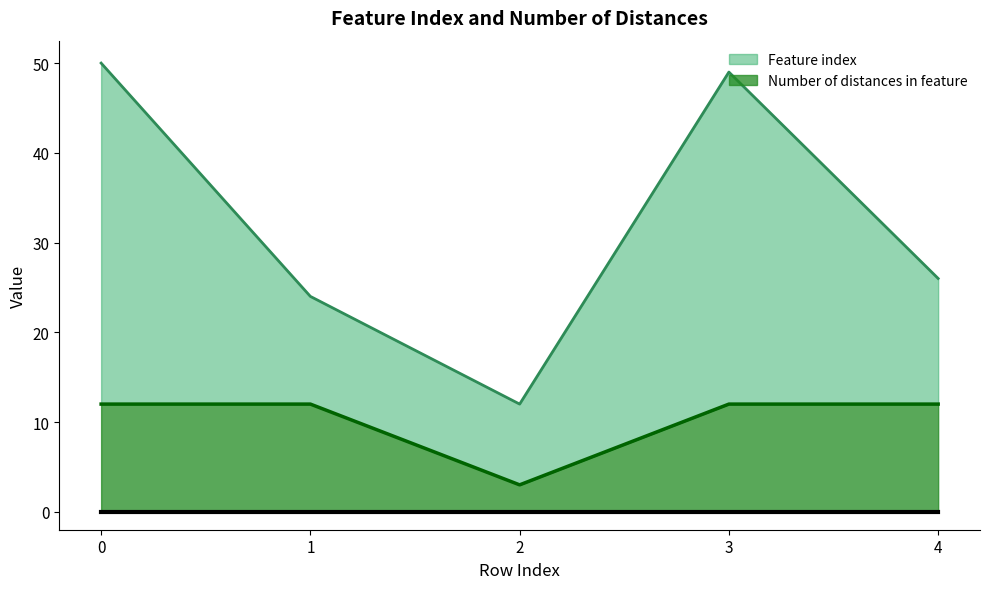

The value of Feature index at 4 is 26. True or false?

True